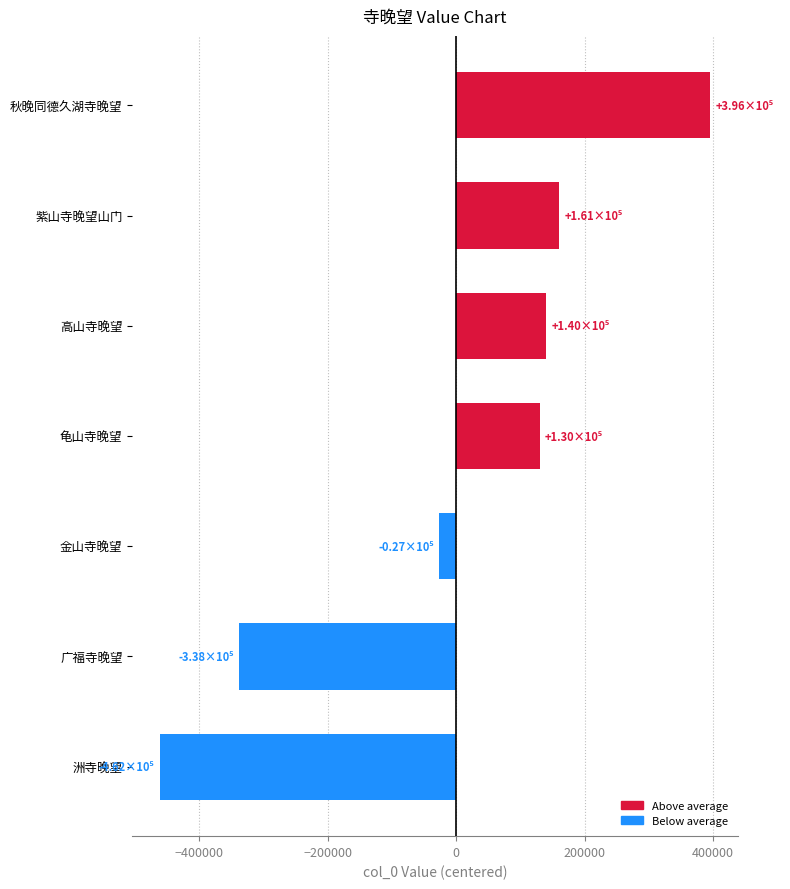

Where is the data nearest to the value -33006?

金山寺晚望